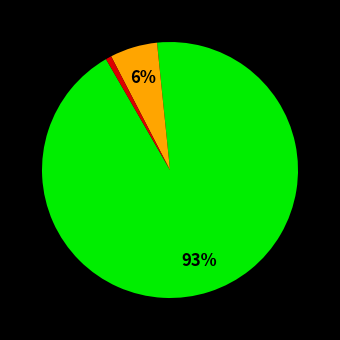

Count the number of slices in the pie.

3